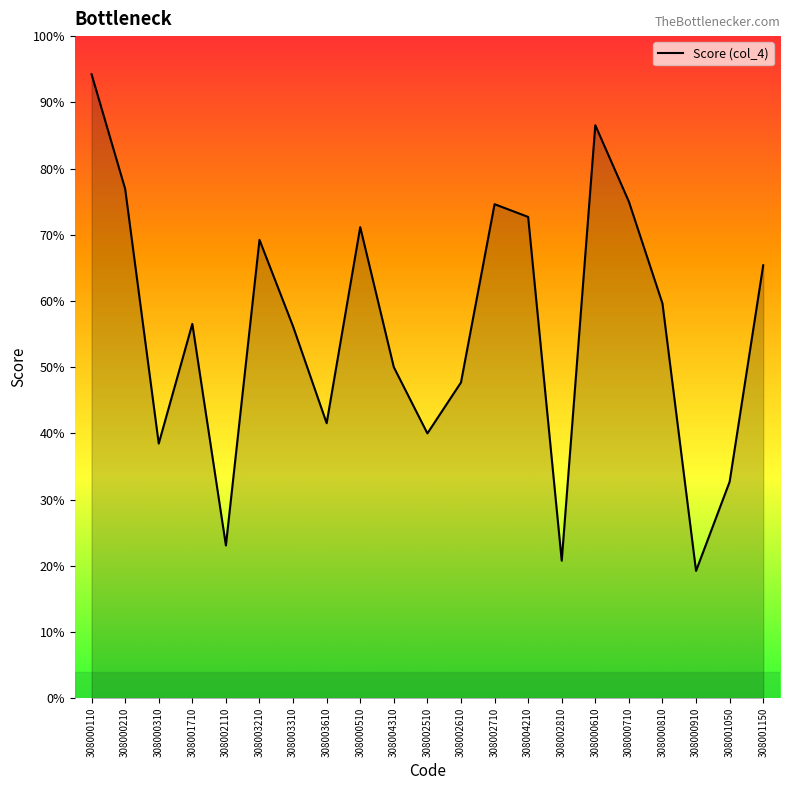

Does the chart display data point markers on the line(s)?

No